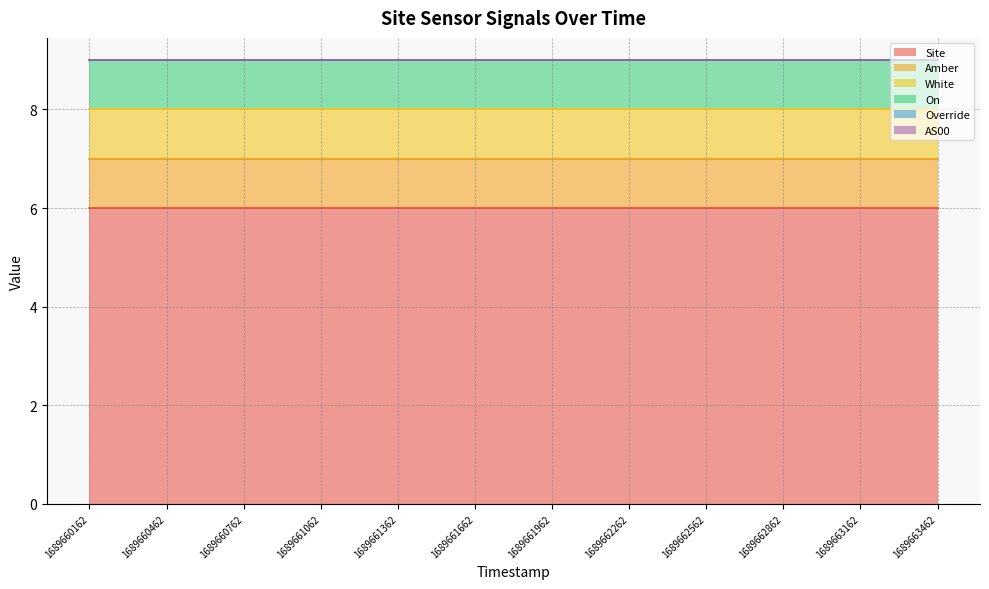

How many distinct data groups are displayed?

6